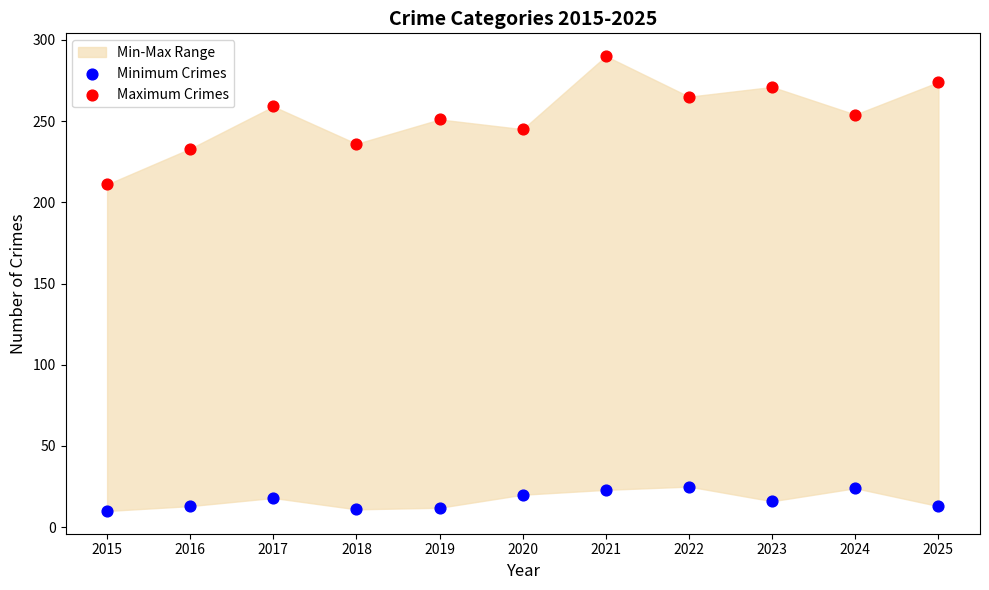

Across all data points, what is the range of Y values (max minus min)?

280